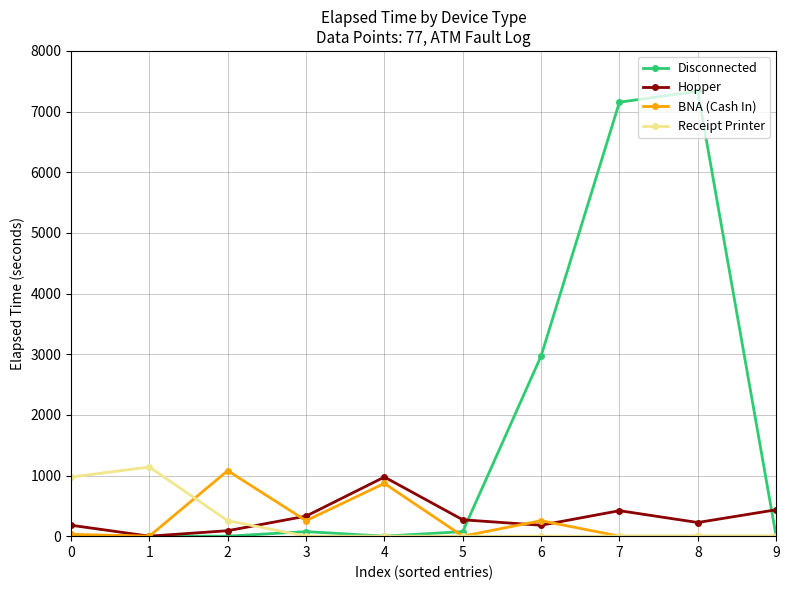

At which category does Hopper reach its first local peak?

4